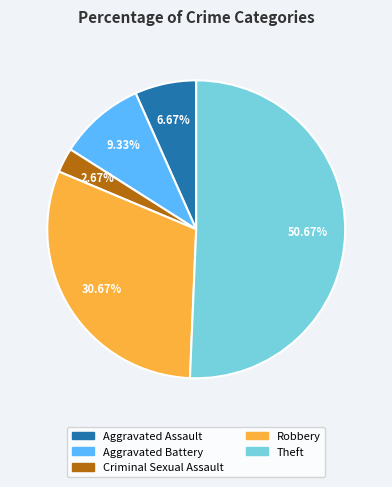

Which slice is the smallest?

Criminal Sexual Assault